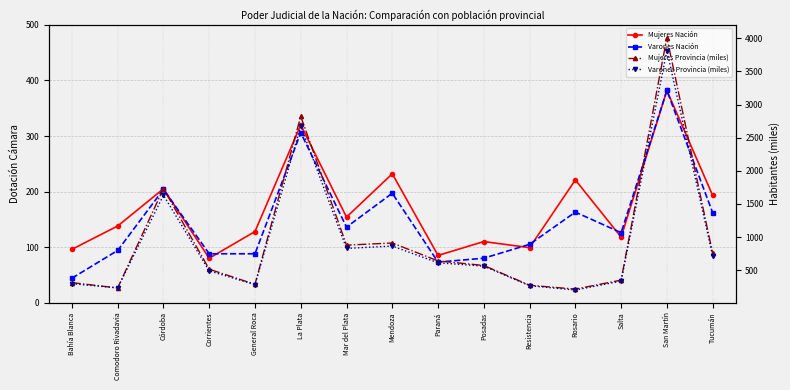

Rank the categories by Varones Provincia (miles) value from lowest to highest.

Rosario, Comodoro Rivadavia, Resistencia, General Roca, Bahía Blanca, Salta, Corrientes, Posadas, Paraná, Tucumán, Mar del Plata, Mendoza, Córdoba, La Plata, San Martín